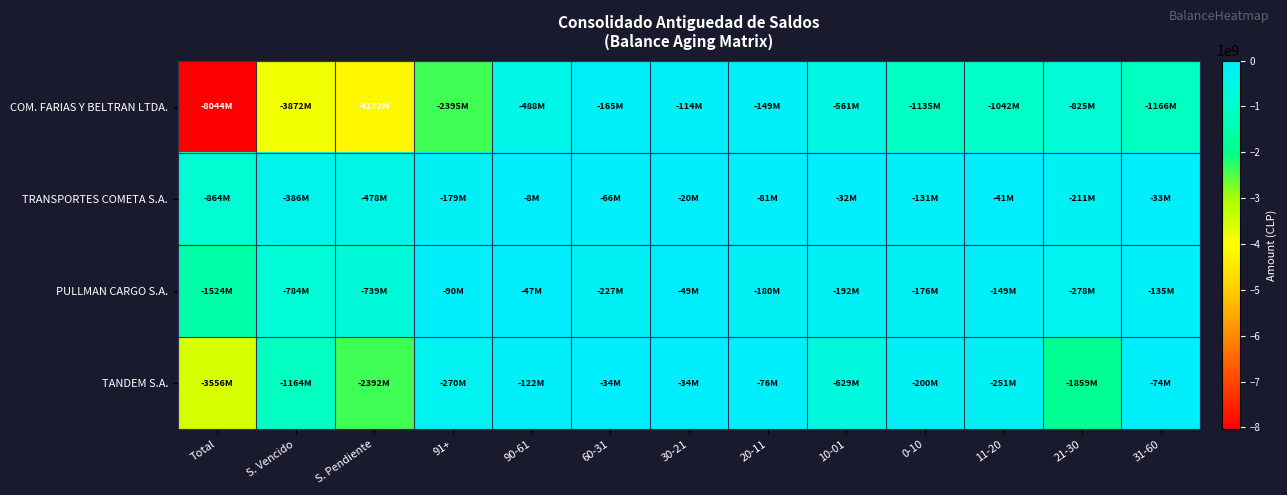

Which series has the widest spread of values?

COM. FARIAS Y BELTRAN LTDA.